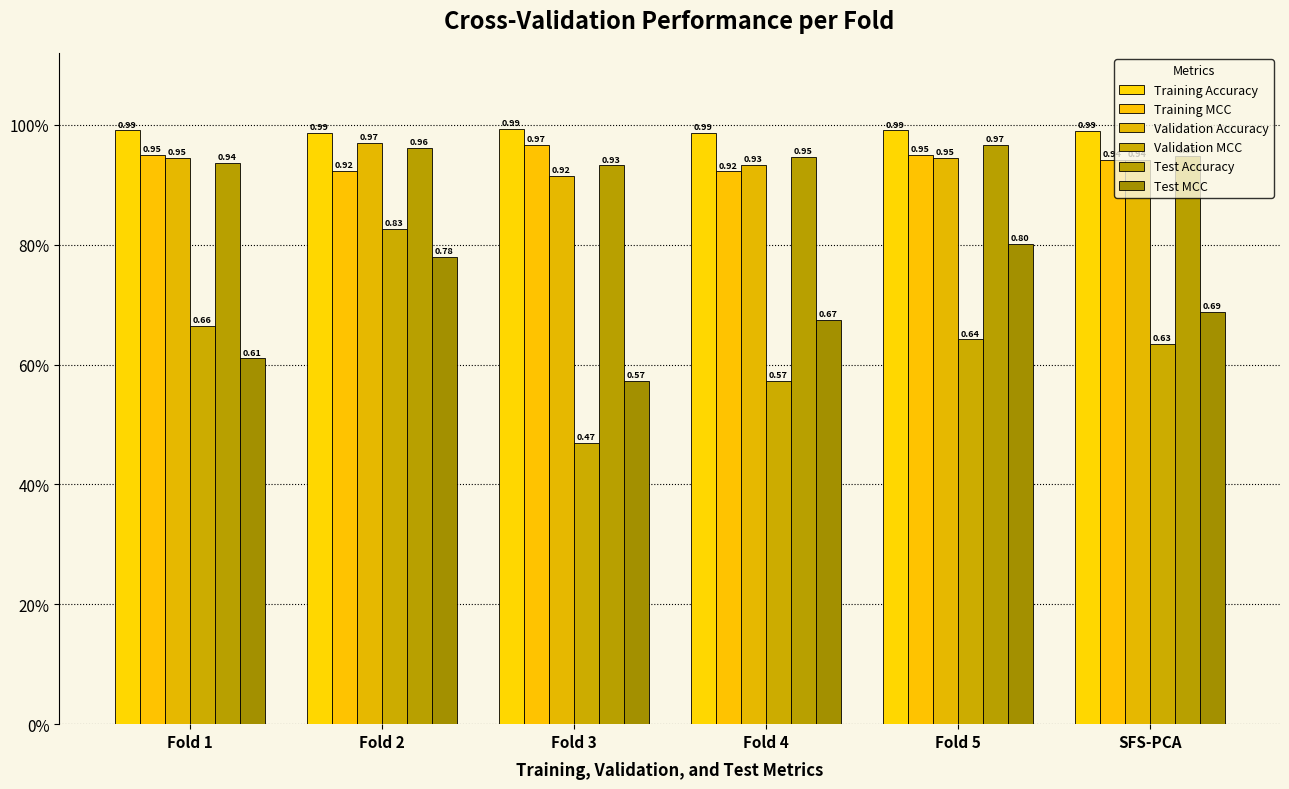

What value does the Test Accuracy series have at Fold 3?

0.9